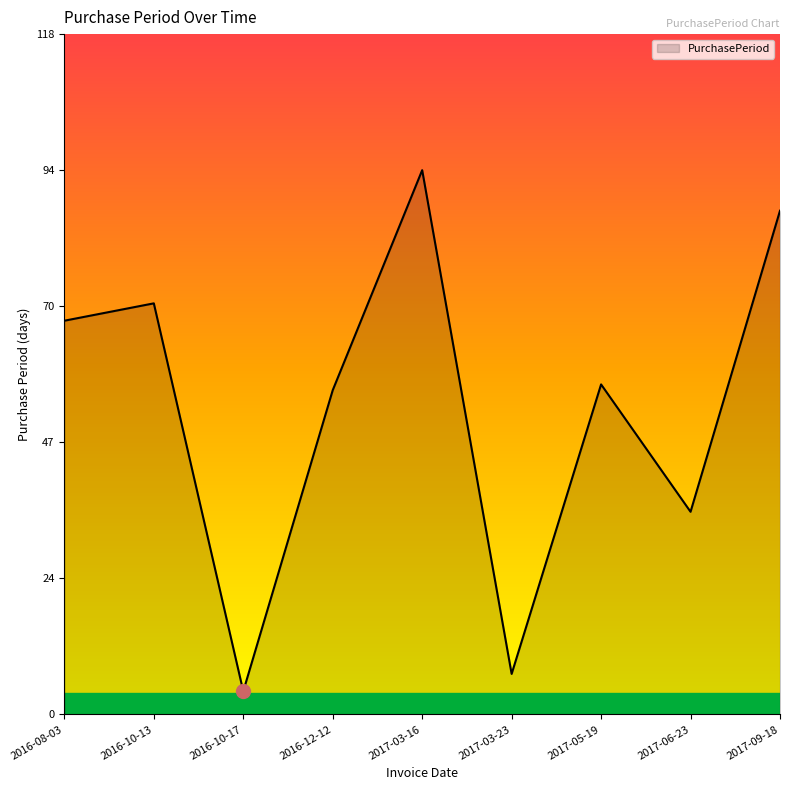

Does the chart display data point markers on the line(s)?

No